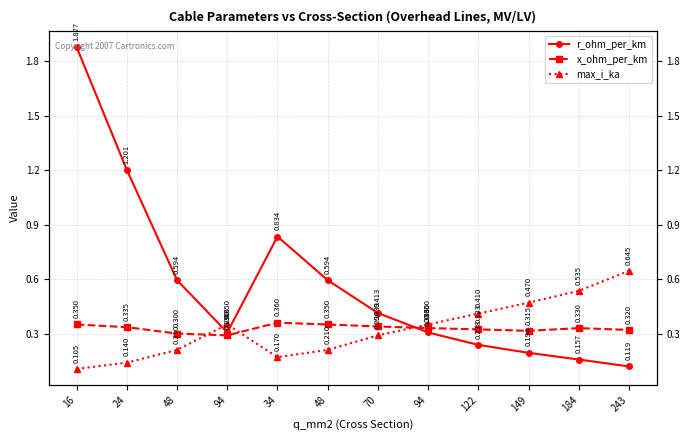

Reading right to left, extract all data points from this chart.

r_ohm_per_km: 0.1	0.2	0.2	0.2	0.3	0.4	0.6	0.8	0.3	0.6	1.2	1.9
x_ohm_per_km: 0.3	0.3	0.3	0.3	0.3	0.3	0.3	0.4	0.3	0.3	0.3	0.3
max_i_ka: 0.6	0.5	0.5	0.4	0.3	0.3	0.2	0.2	0.3	0.2	0.1	0.1